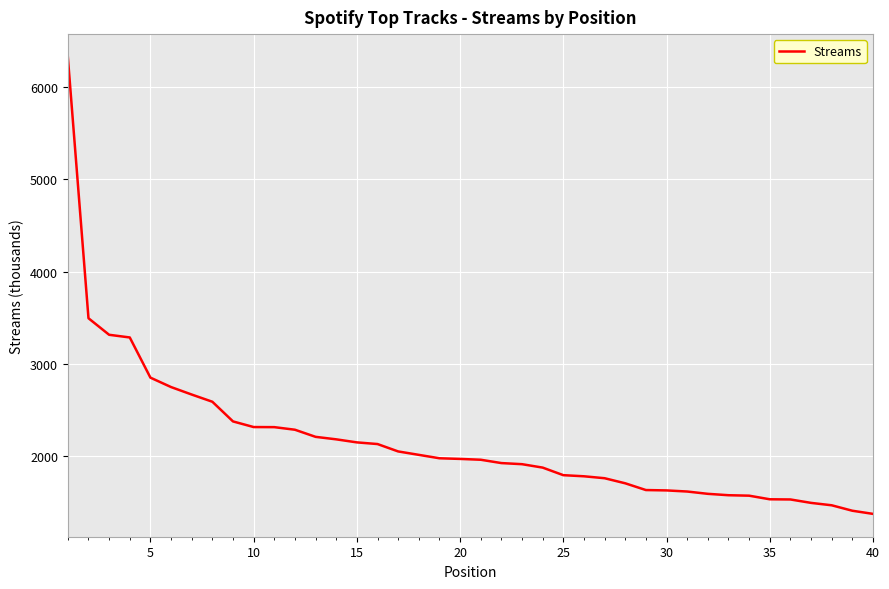

What is the minimum value shown in the chart?

1378